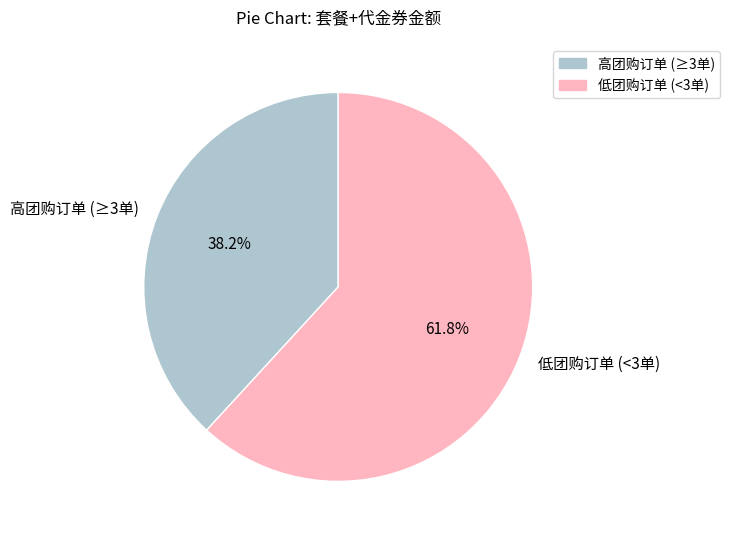

What percentage is NOT represented by 高团购订单 (≥3单)?

61.8%